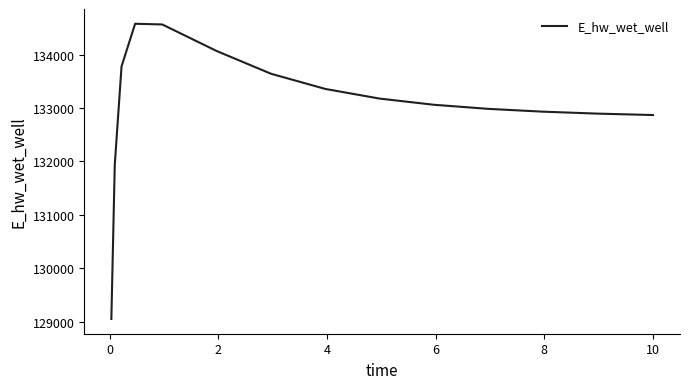

What is the difference between the maximum and minimum values?

5526.4